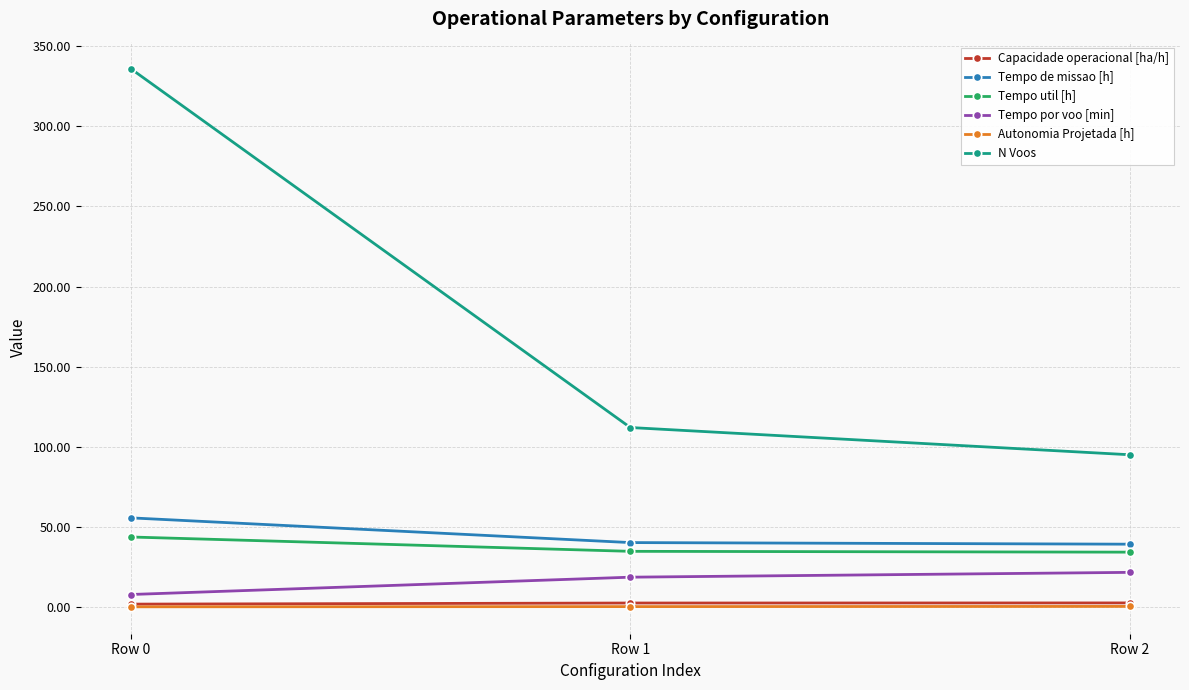

Which series has the largest range (max minus min)?

N Voos